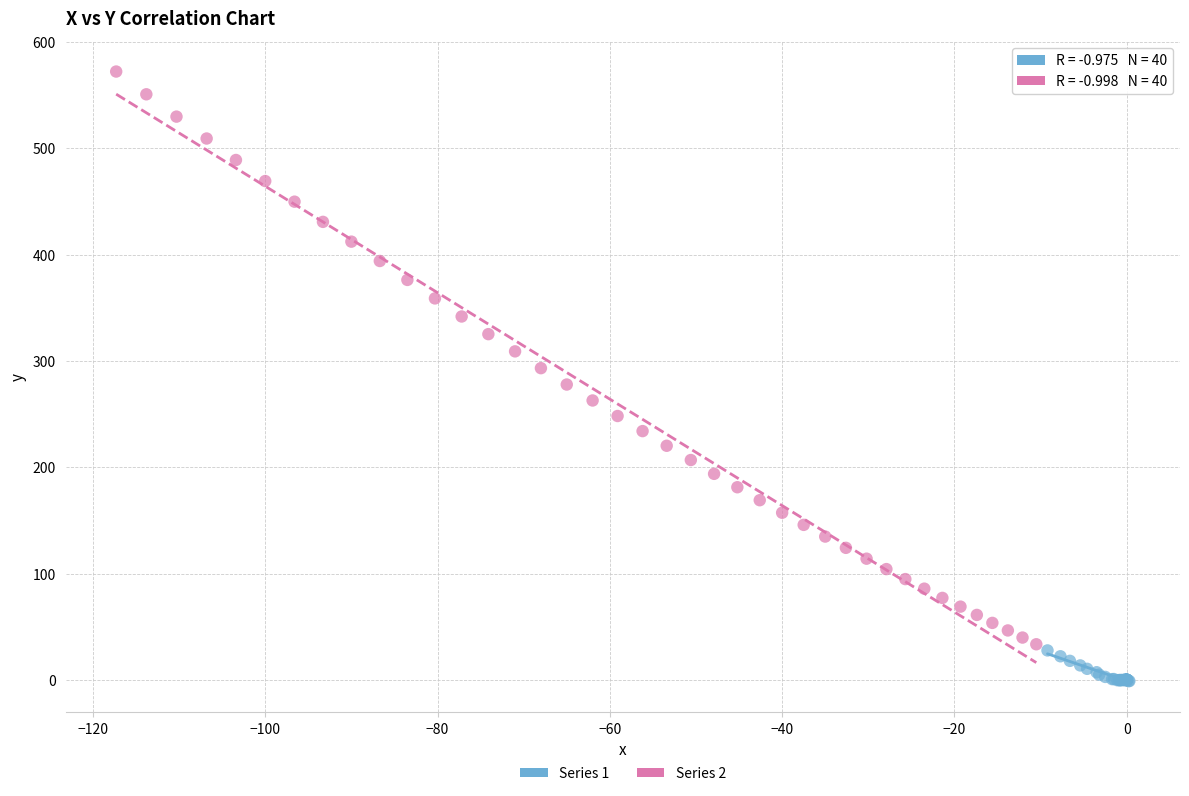

What are all the series names shown in the legend?

Series 1, Series 2